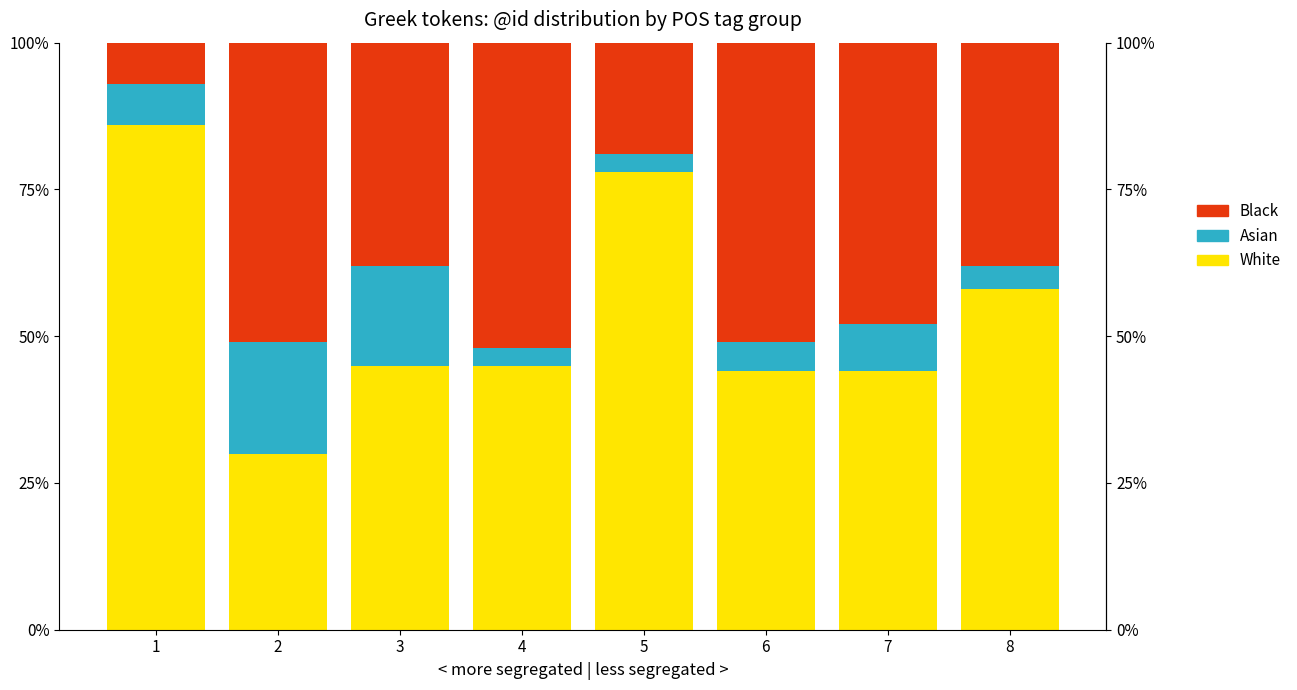

What are all the series names shown in the legend?

Black, Asian, White